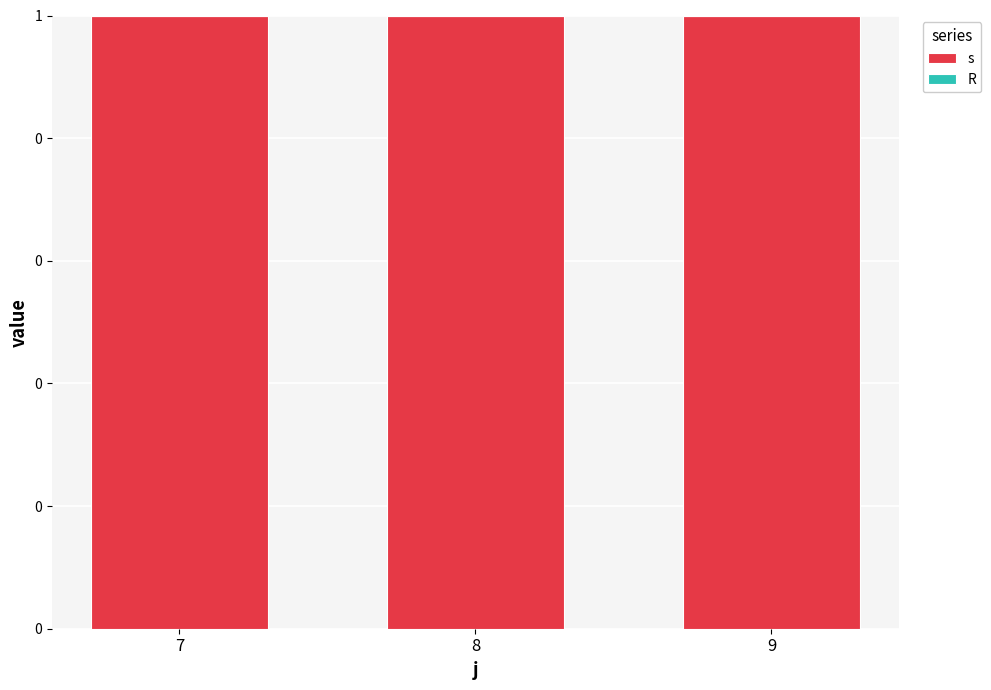

List the labels in order of R value, smallest first.

7, 8, 9